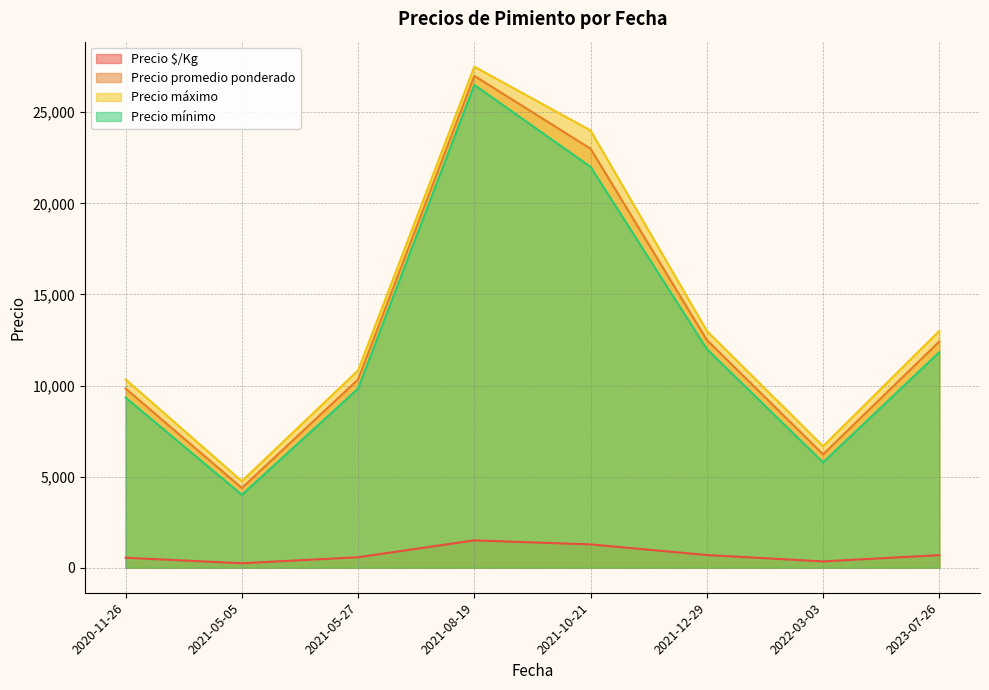

How many lines are shown in the chart?

4